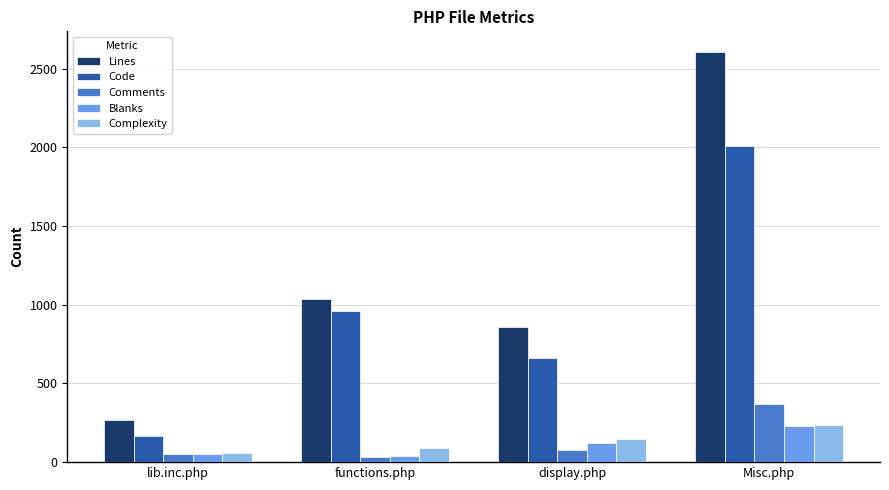

List the labels in order of Lines value, smallest first.

lib.inc.php, display.php, functions.php, Misc.php